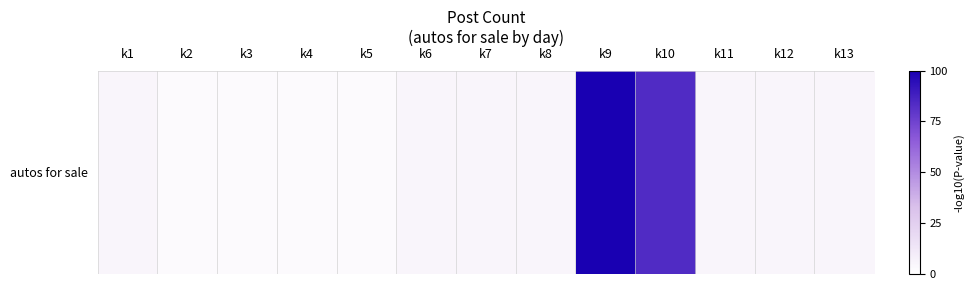

What is the average value?

17.9